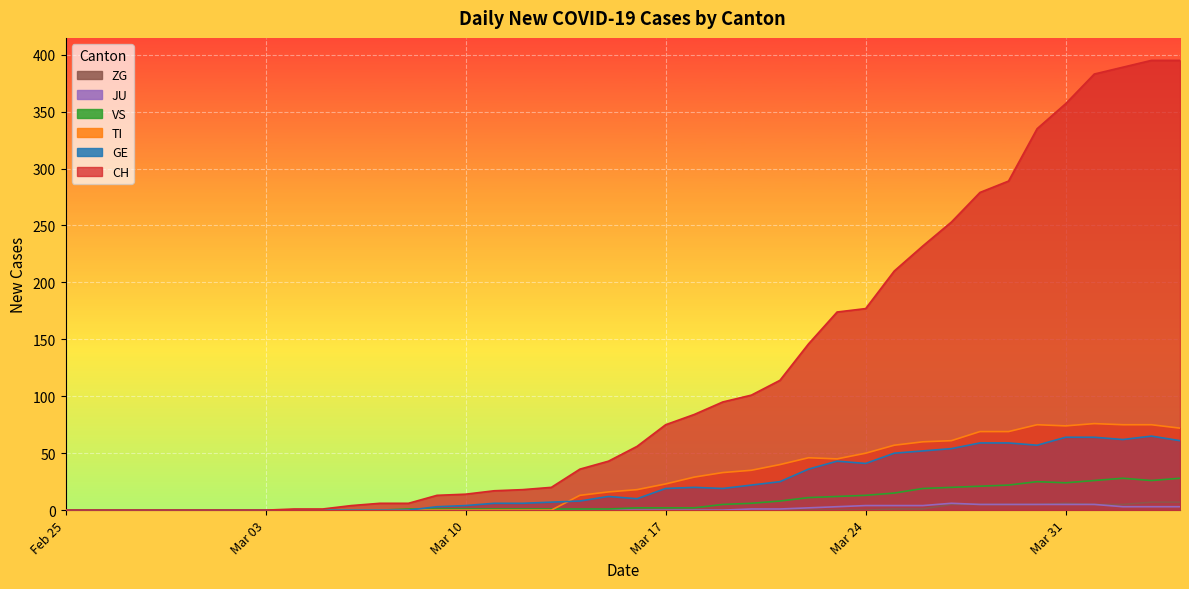

Which series has the widest spread of values?

CH